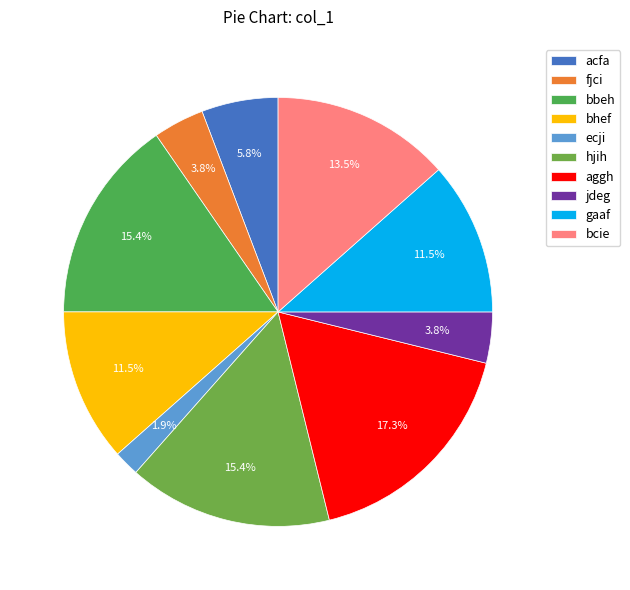

The bhef slice represents 12% of the pie. True or false?

True